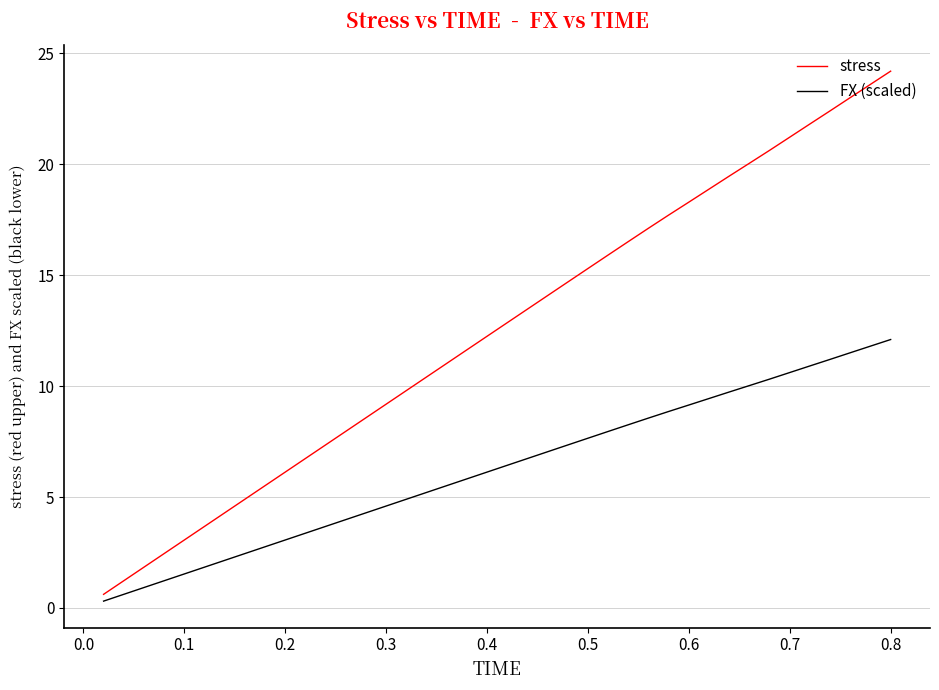

Which series has the largest range (max minus min)?

stress